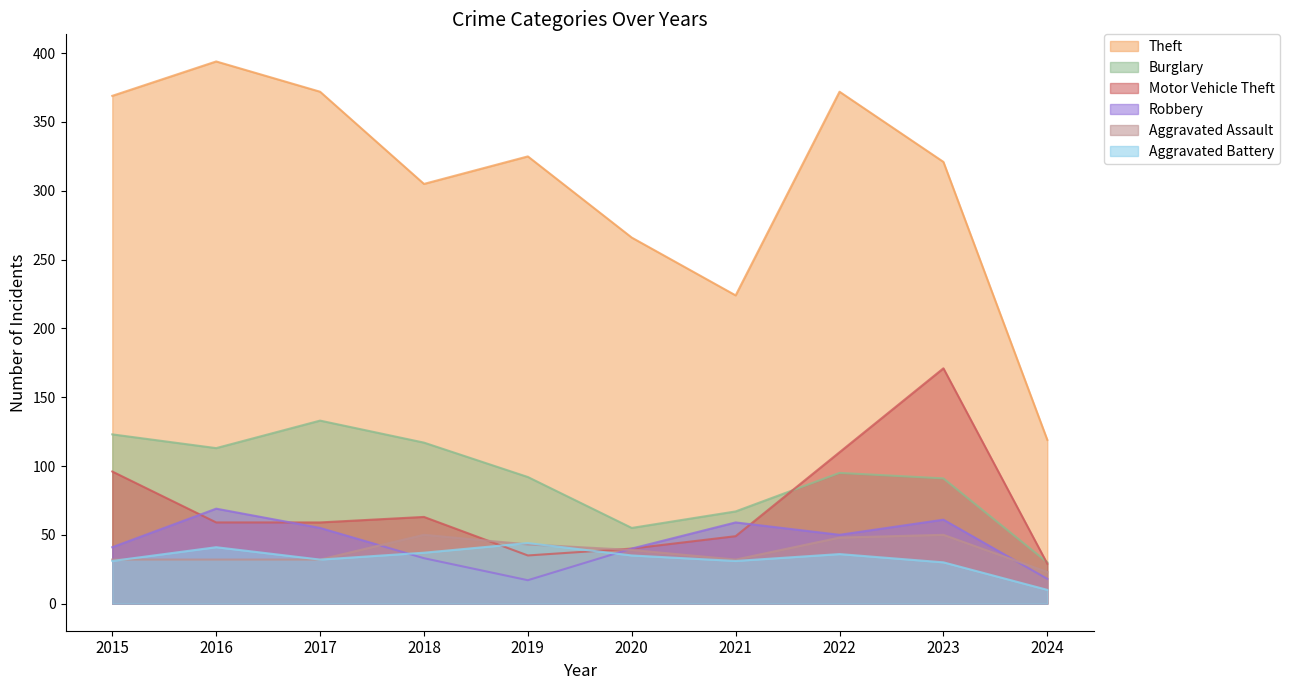

Where does the Theft series first go above 325?

2015